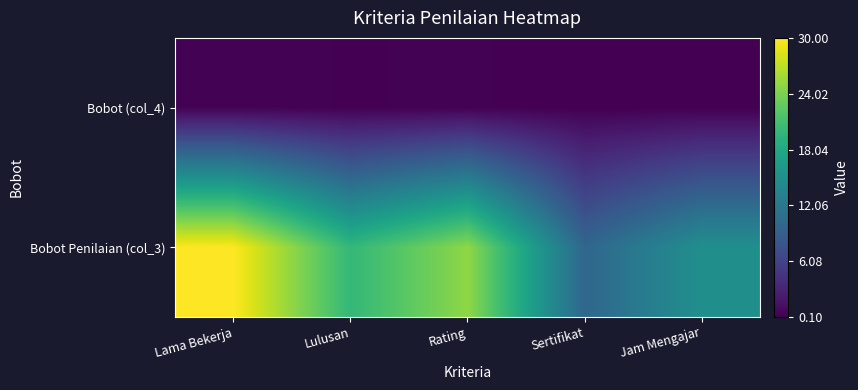

Which series has the widest spread of values?

Bobot Penilaian (col_3)